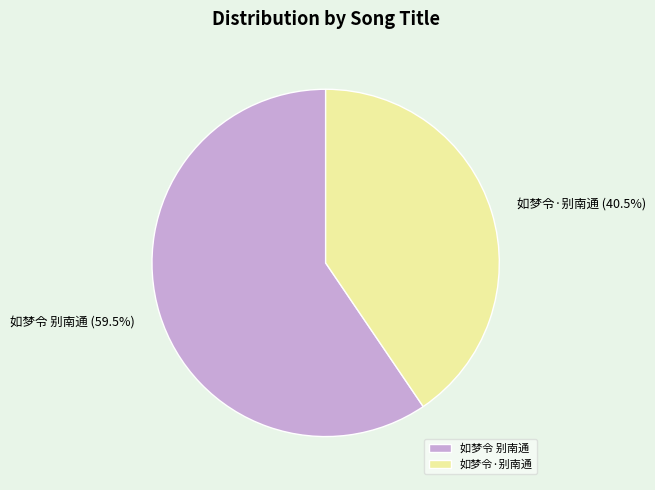

What is the smallest slice in the pie chart?

如梦令·别南通